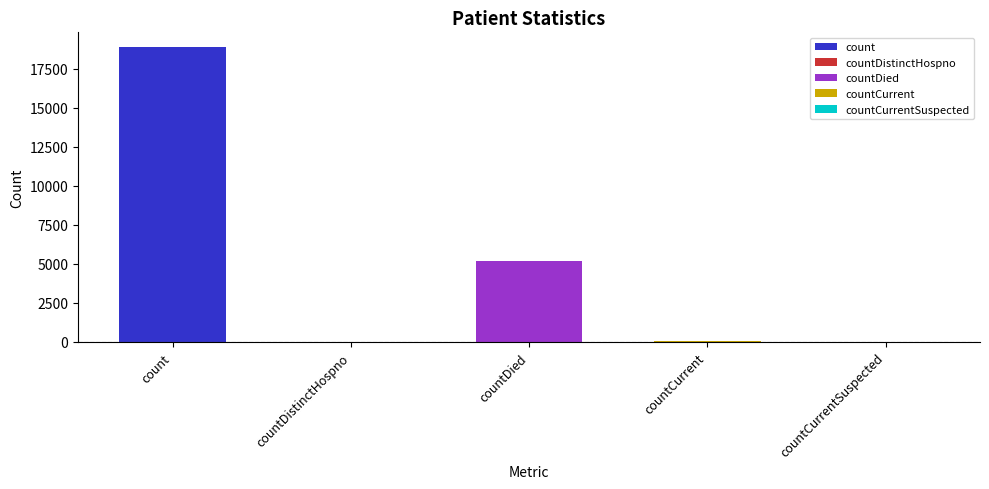

What is the average value?

4833